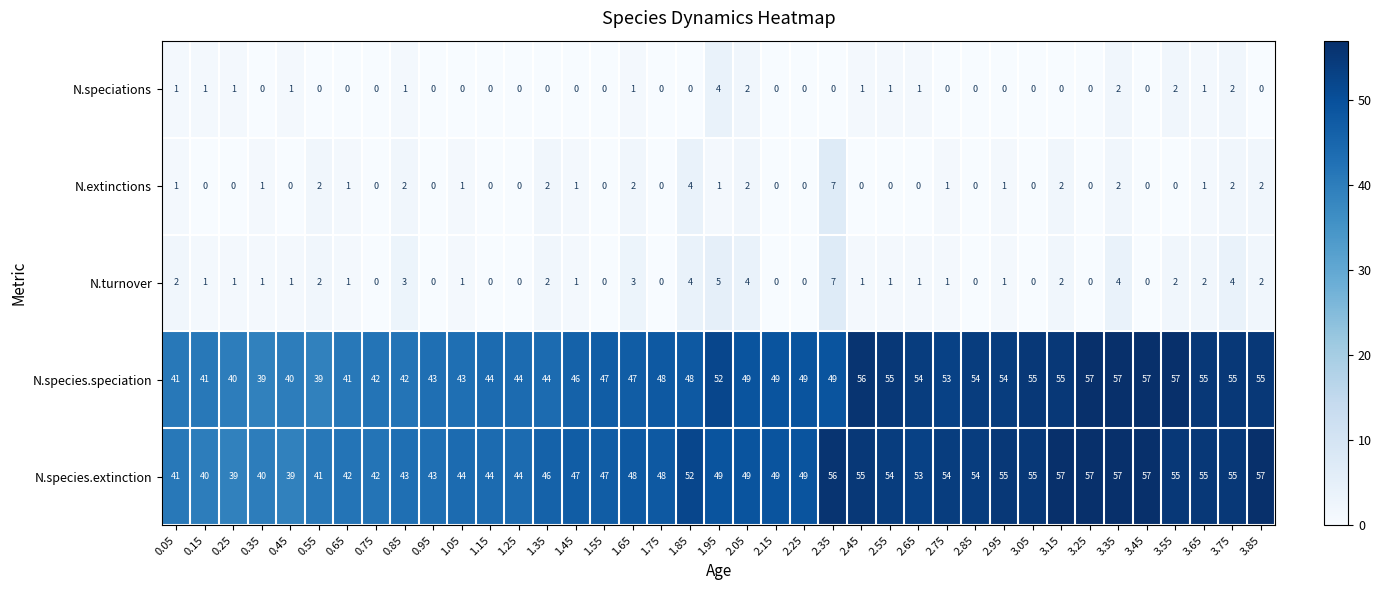

What is the sum of the N.species.speciation values at 2.95 and 1.95?

106